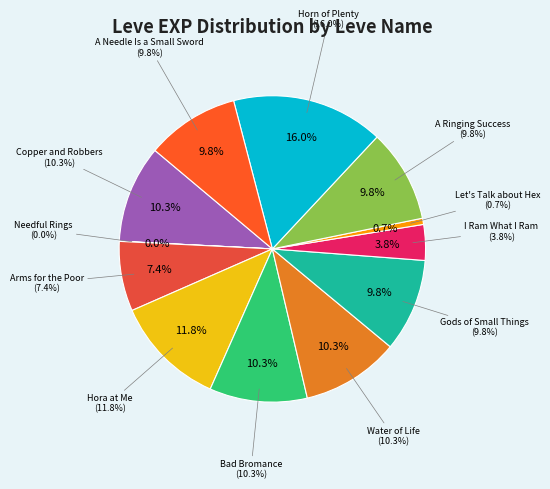

Rank the categories by value from highest to lowest.

Horn of Plenty, Hora at Me, Copper and Robbers, Bad Bromance, Water of Life, Gods of Small Things, A Ringing Success, A Needle Is a Small Sword, Arms for the Poor, I Ram What I Ram, Let's Talk about Hex, Needful Rings